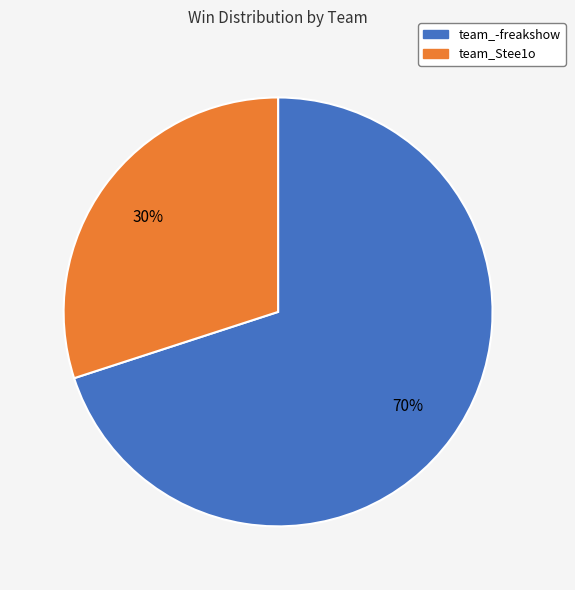

Does any single category account for the majority?

Yes